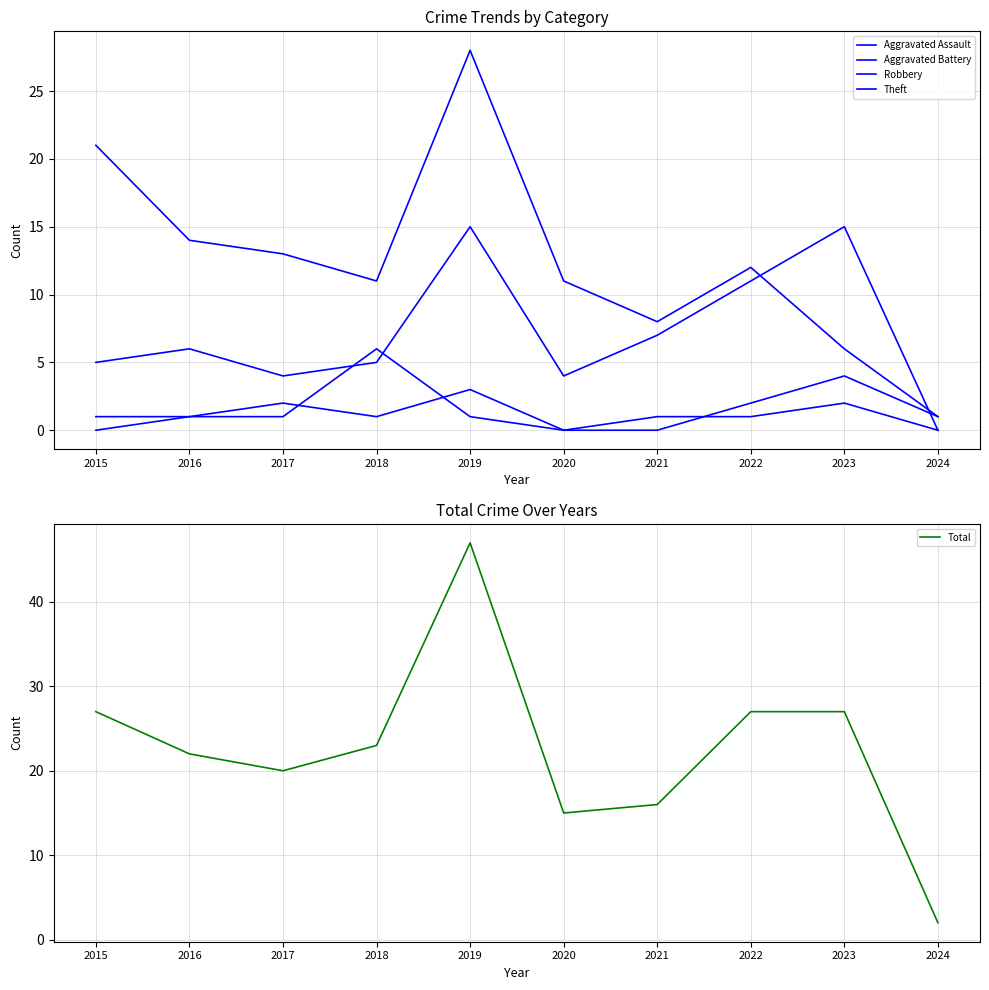

How many distinct data groups are displayed?

5